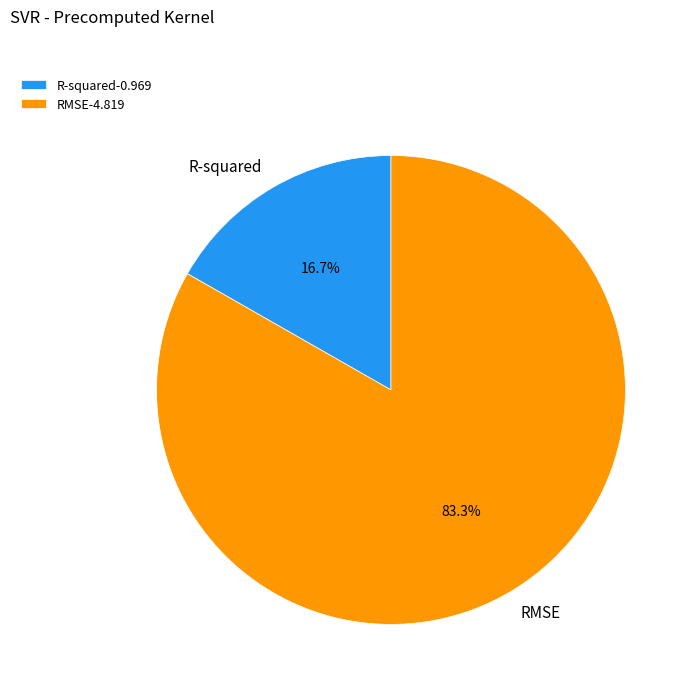

To the nearest percent, what is the difference between the largest and smallest slice percentages?

67%